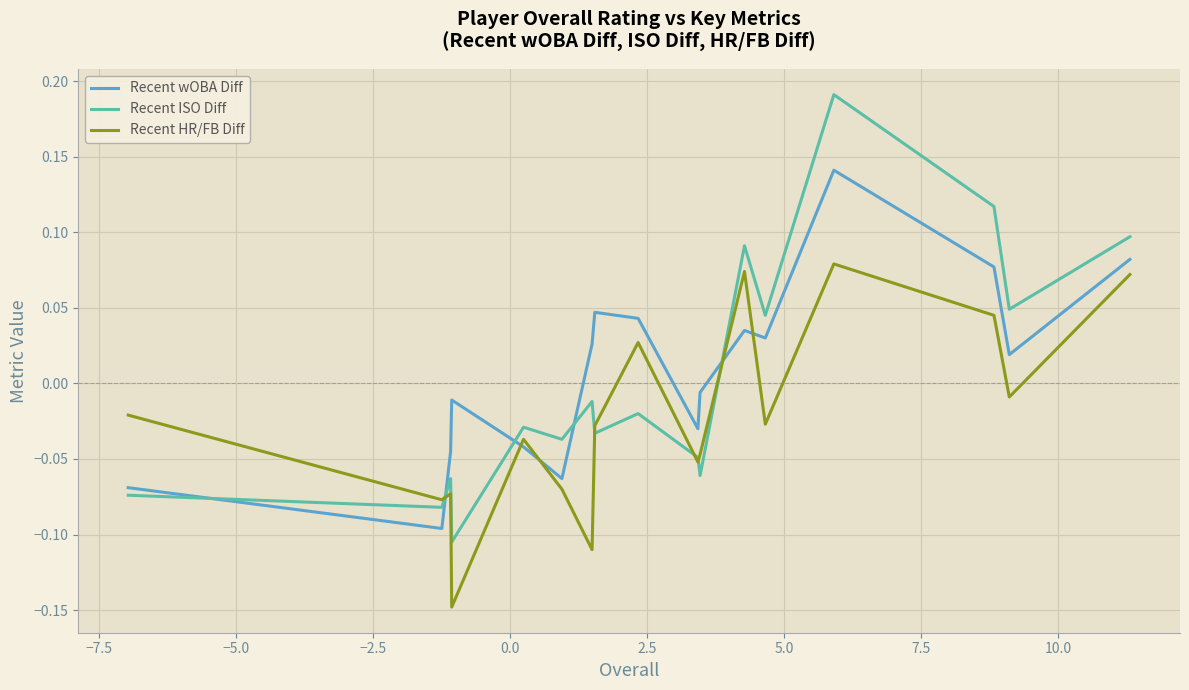

True or false: Recent ISO Diff and Recent wOBA Diff intersect in this chart.

True